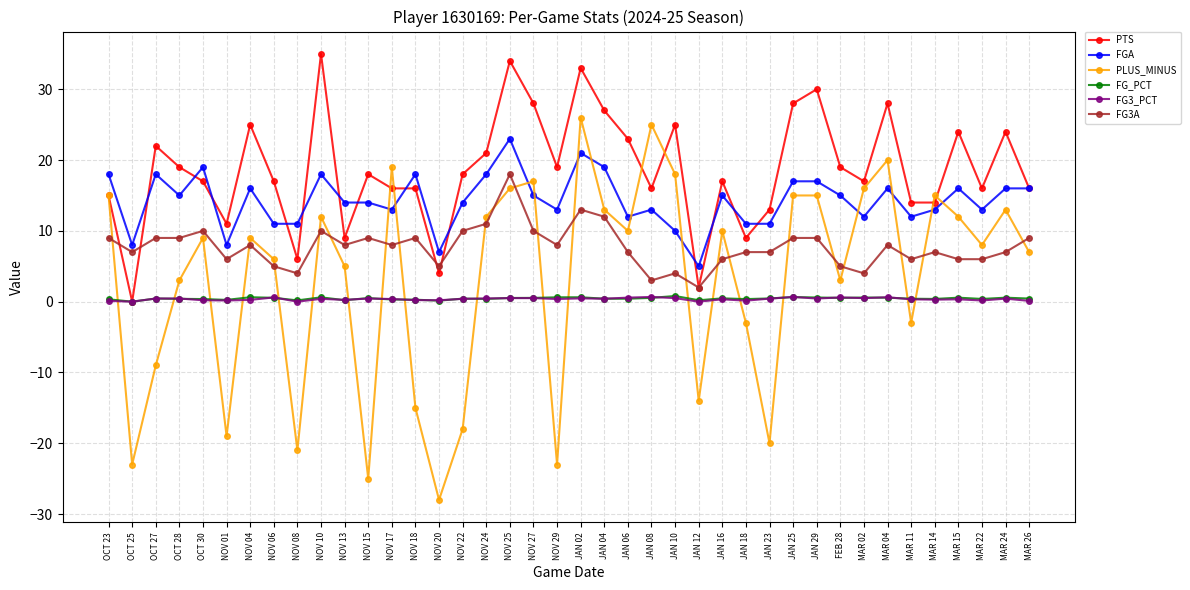

Does the chart have visible grid lines?

Yes